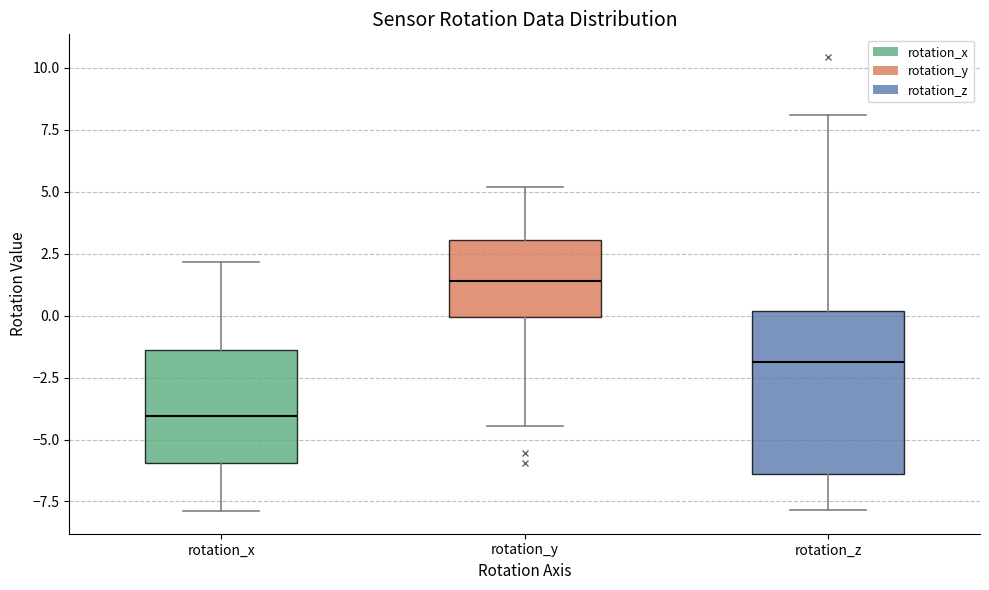

Reading left to right, read every box against the y-axis: the position of its median line, the range the box covers, and the ends of its whiskers. The values are not printed on the chart, so give them approximately, as read against the axis.

rotation_x: median -4.0, box -6.0 to -1.5, whiskers -8.0 to 2.0
rotation_y: median 1.5, box 0.0 to 3.0, whiskers -4.5 to 5.0
rotation_z: median -2.0, box -6.5 to 0.0, whiskers -8.0 to 8.0